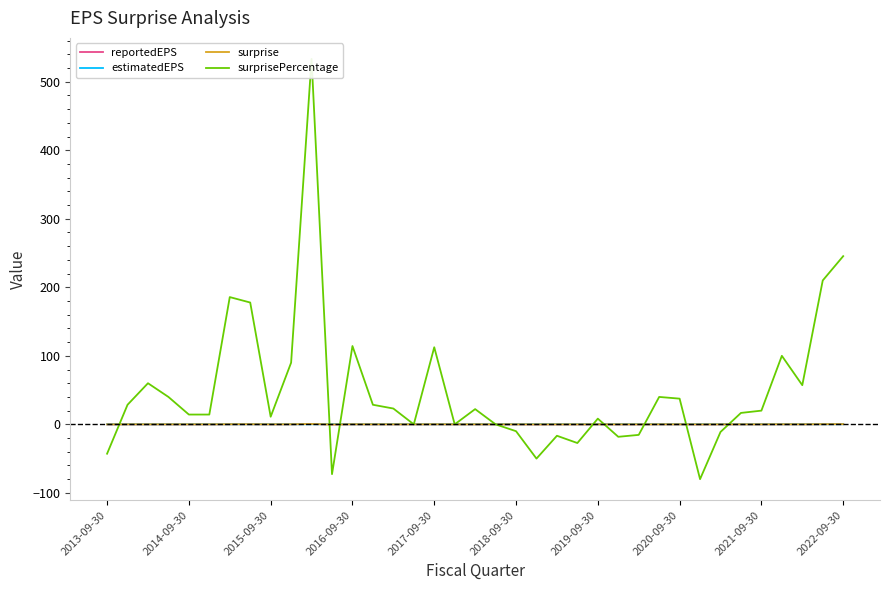

Is it true that surprise equals 0.0 at 2015-09-30?

True